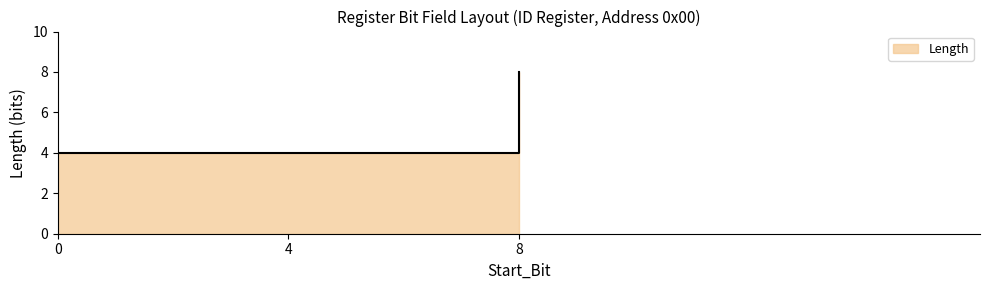

How many lines are shown in the chart?

1